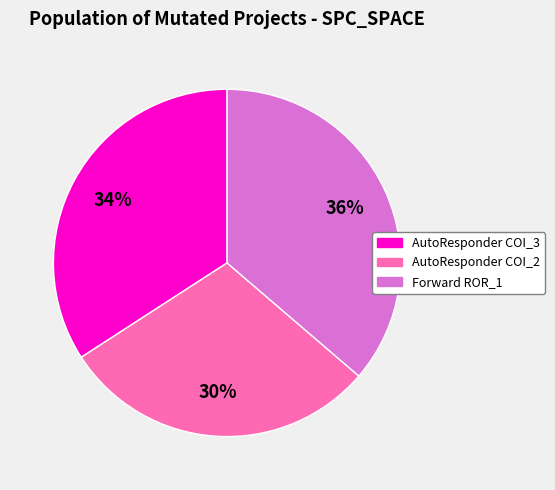

To the nearest percent, what is the average slice percentage?

33%